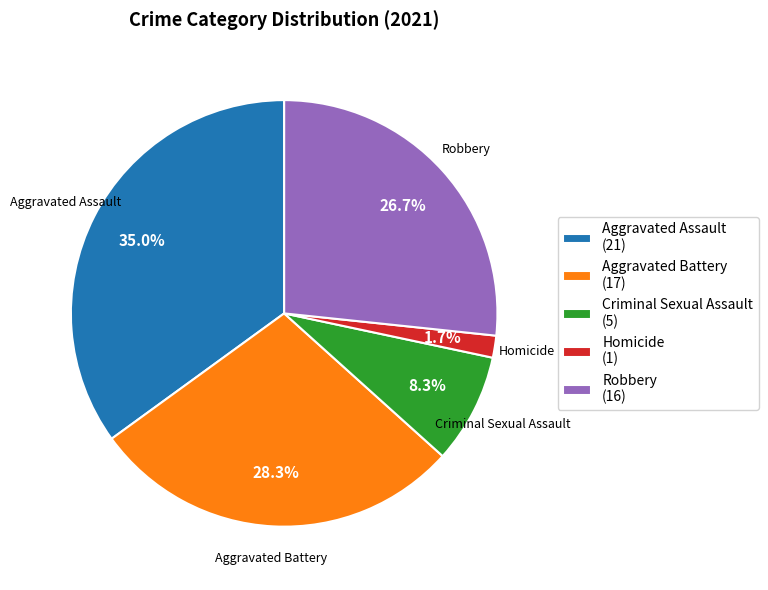

True or false: Aggravated Battery accounts for 42% of the total.

False